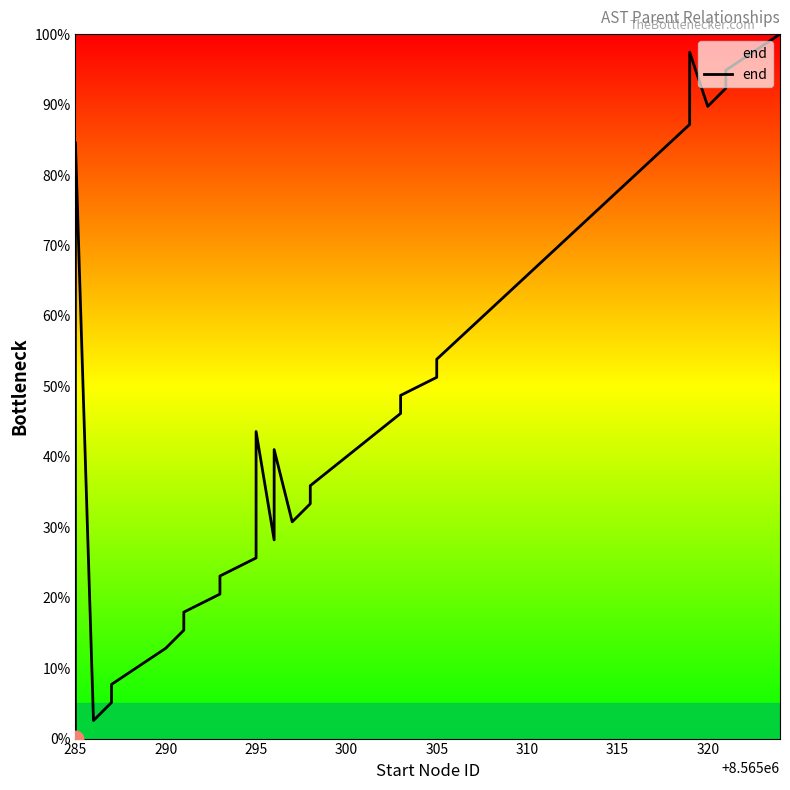

Which category has the lowest value across all series?

285